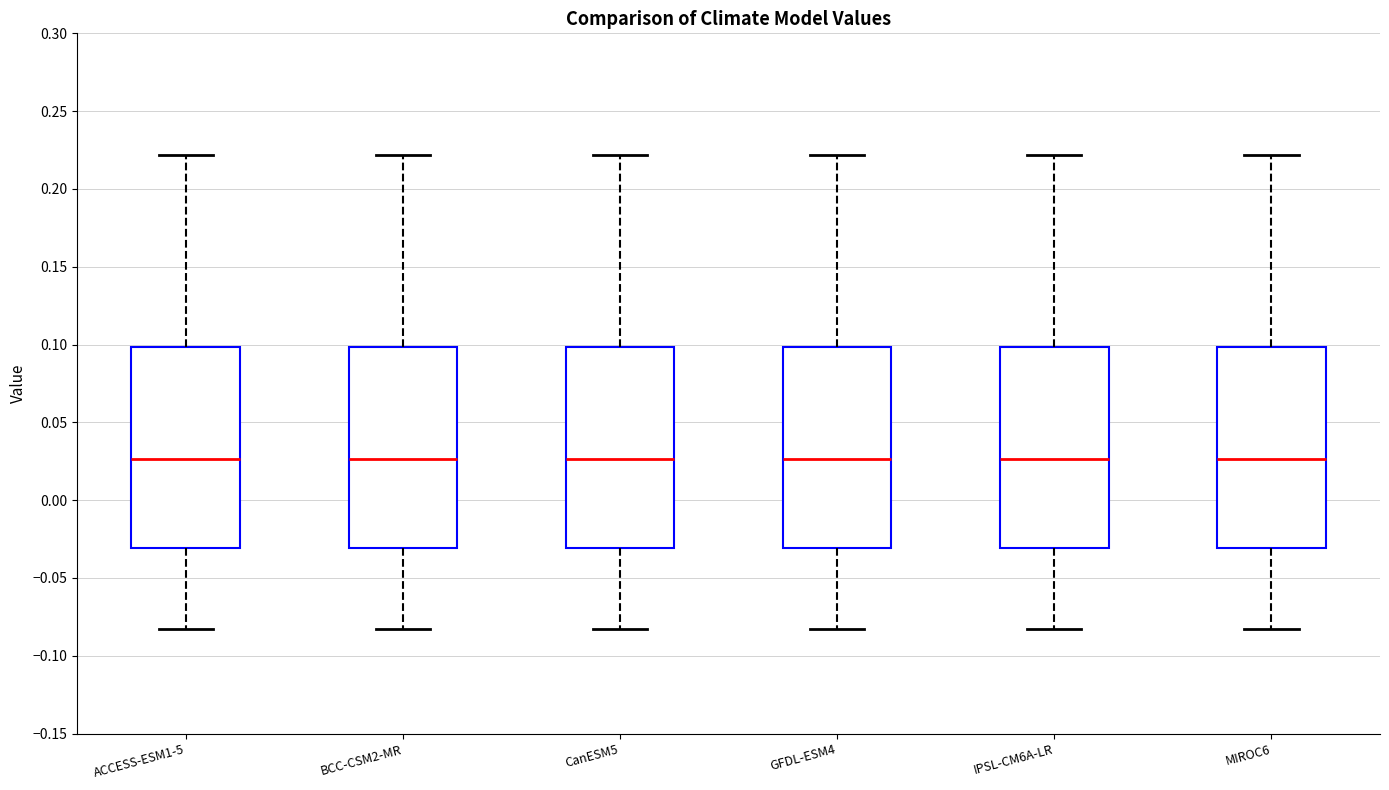

Reading left to right, read every box against the y-axis: the position of its median line, the range the box covers, and the ends of its whiskers. The values are not printed on the chart, so give them approximately, as read against the axis.

ACCESS-ESM1-5: median 0.025, box -0.030 to 0.100, whiskers -0.085 to 0.220
BCC-CSM2-MR: median 0.025, box -0.030 to 0.100, whiskers -0.085 to 0.220
CanESM5: median 0.025, box -0.030 to 0.100, whiskers -0.085 to 0.220
GFDL-ESM4: median 0.025, box -0.030 to 0.100, whiskers -0.085 to 0.220
IPSL-CM6A-LR: median 0.025, box -0.030 to 0.100, whiskers -0.085 to 0.220
MIROC6: median 0.025, box -0.030 to 0.100, whiskers -0.085 to 0.220